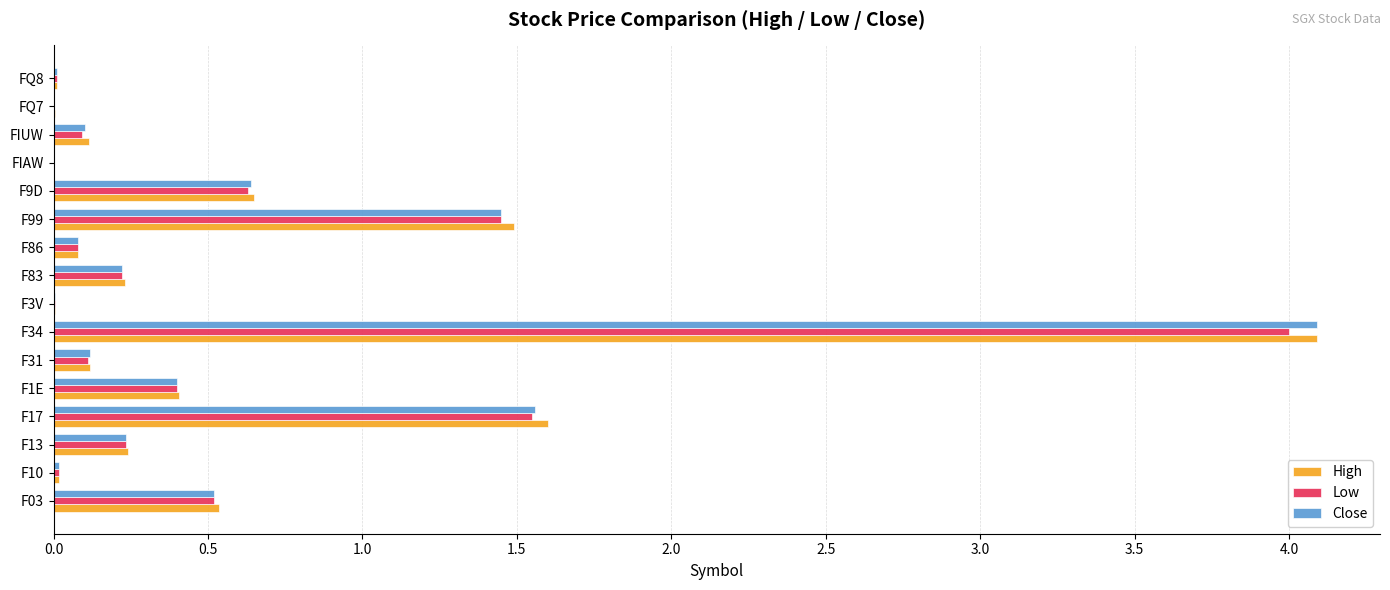

At which category is the sum across all series the highest?

F34